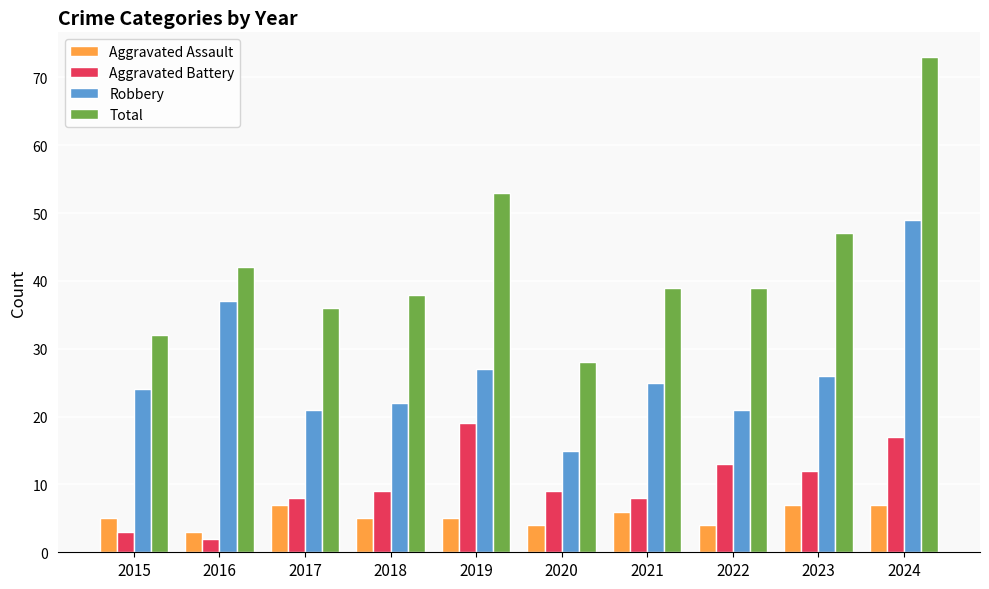

True or false: Aggravated Battery has a value of 8 at 2023.

False